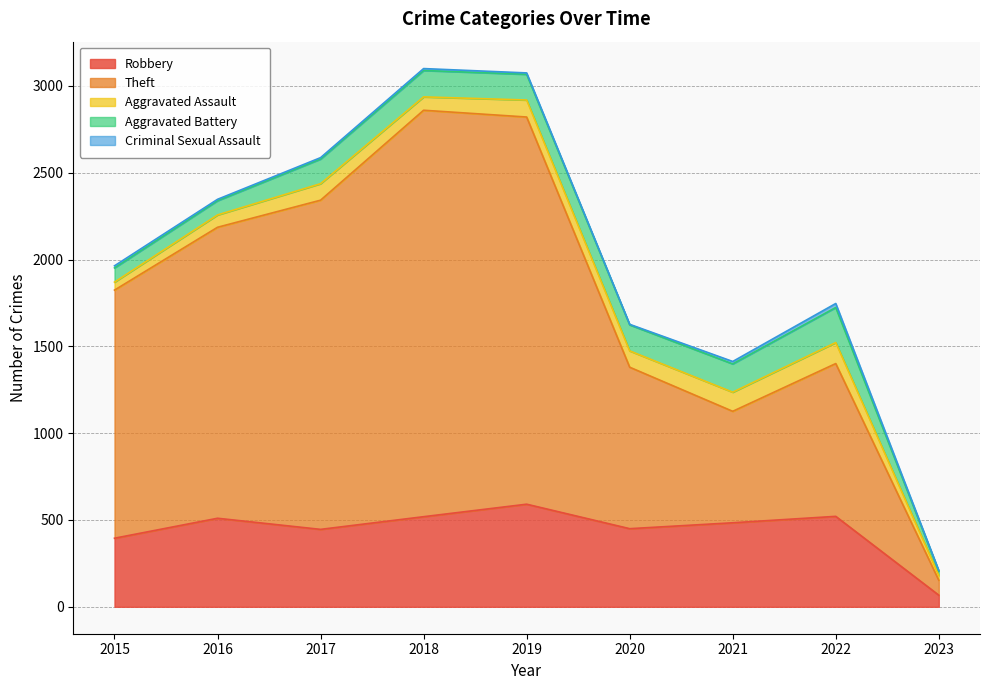

Reading right to left, extract all data points from this chart.

Robbery: 67	521	484	450	591	519	446	510	395
Theft: 86	880	642	930	2230	2341	1896	1676	1429
Aggravated Assault: 28	121	110	94	98	77	95	71	46
Aggravated Battery: 24	202	163	150	148	152	142	82	82
Criminal Sexual Assault: 4	23	14	3	8	11	8	8	12